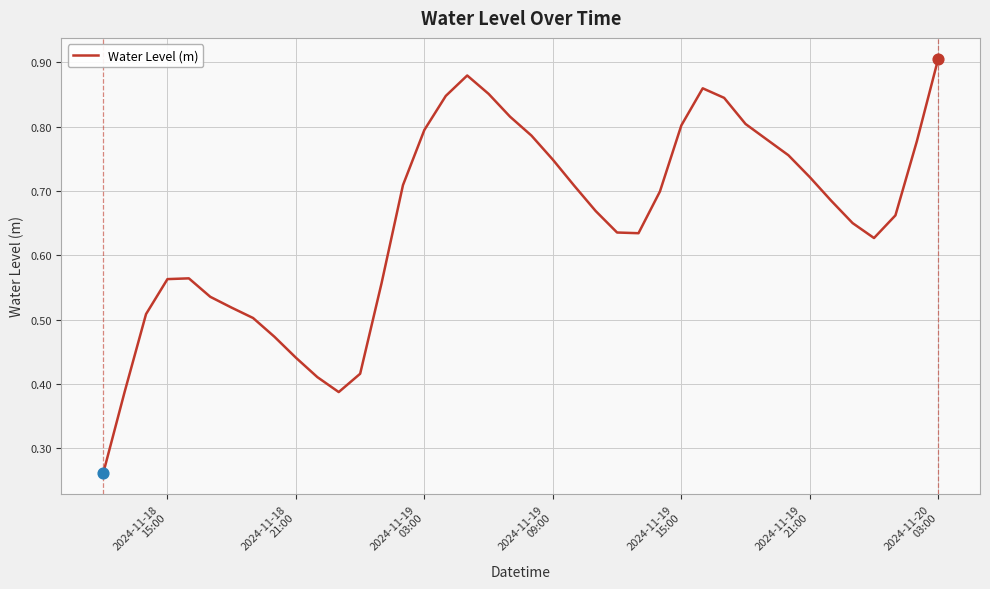

How many lines are shown in the chart?

1